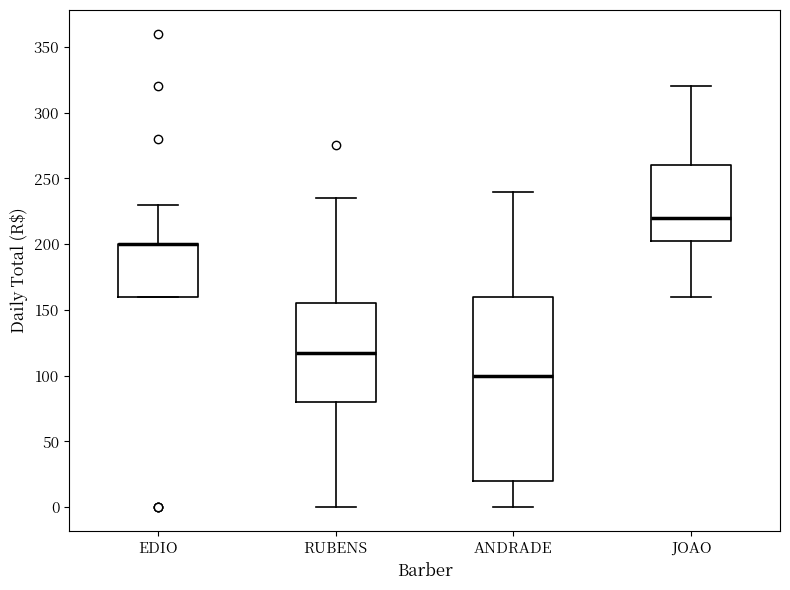

Reading left to right, read every box against the y-axis: the position of its median line, the range the box covers, and the ends of its whiskers. The values are not printed on the chart, so give them approximately, as read against the axis.

EDIO: median 200 (drawn on the box's upper edge), box 160 to 200, whiskers 160 to 230
RUBENS: median 120, box 80 to 155, whiskers 0 to 235
ANDRADE: median 100, box 20 to 160, whiskers 0 to 240
JOAO: median 220, box 205 to 260, whiskers 160 to 320